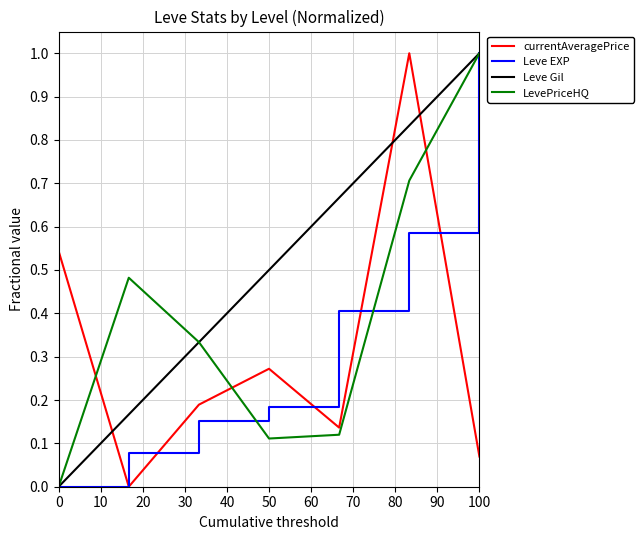

After their last crossing, which series has the higher values: Leve Gil or currentAveragePrice?

Leve Gil